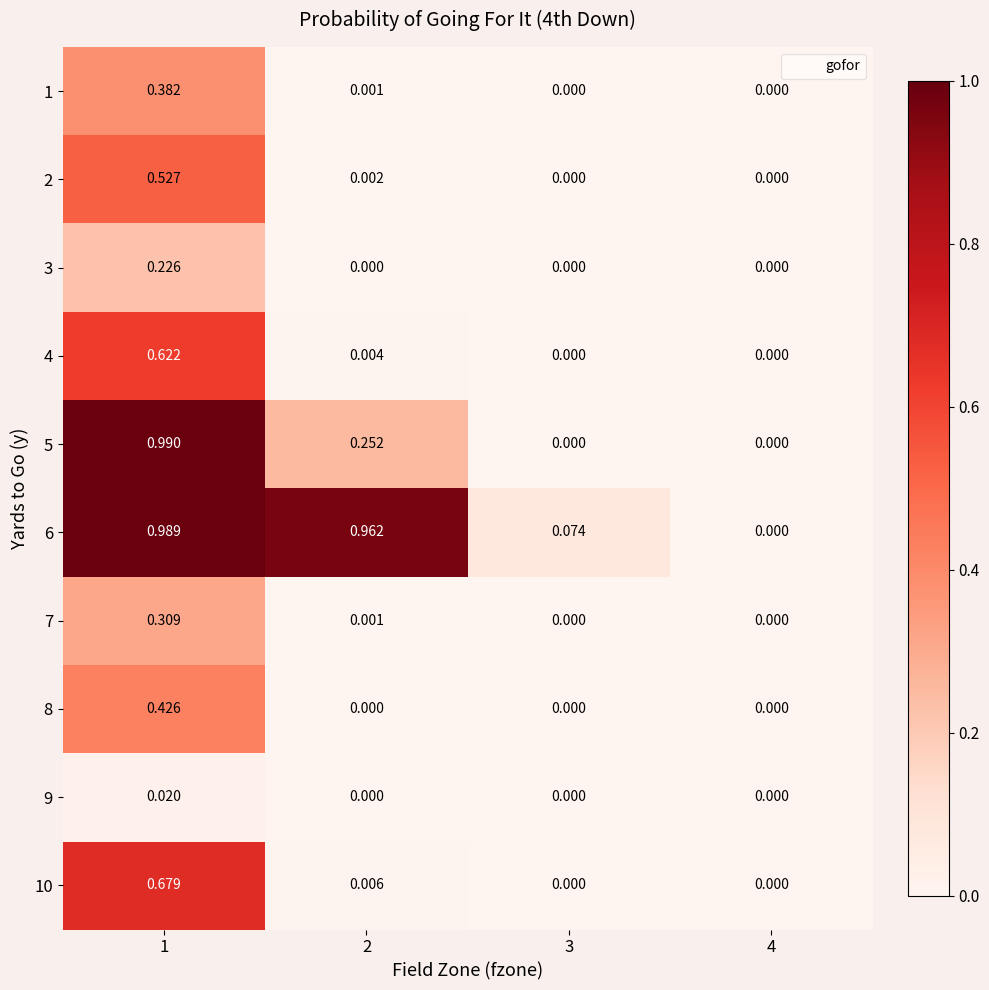

Is the value of 6 at 2 greater than the value of 8 at 2?

Yes